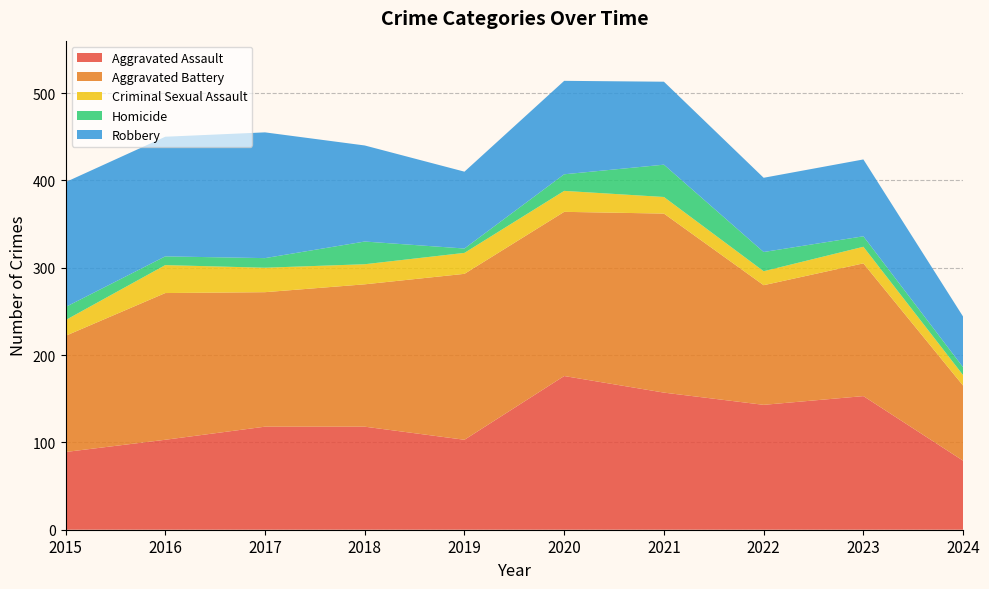

What are all the series names shown in the legend?

Aggravated Assault, Aggravated Battery, Criminal Sexual Assault, Homicide, Robbery